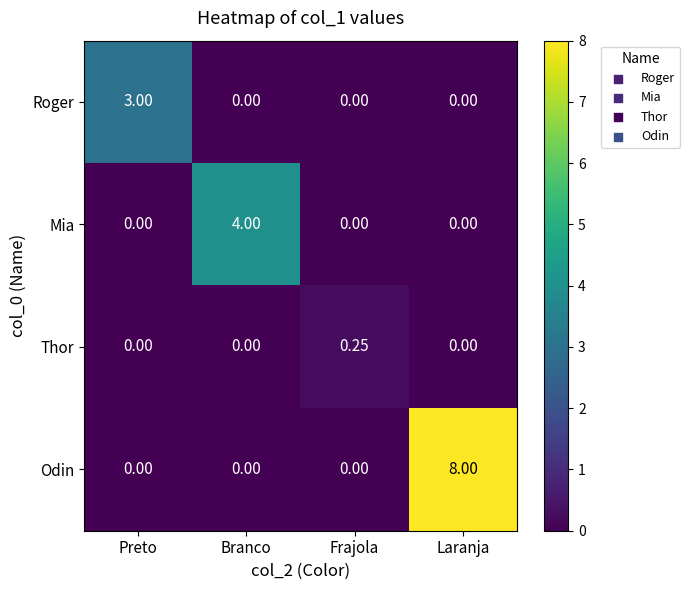

List the series in order of their peak value, highest first.

Odin, Mia, Roger, Thor